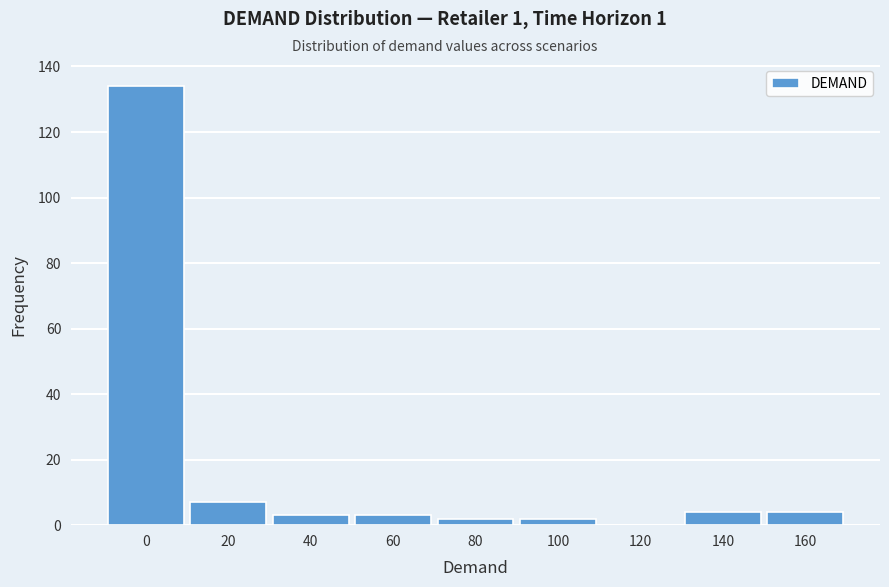

Reading right to left, transcribe all the data shown in this chart.

160=4	140=4	120=0	100=2	80=2	60=3	40=3	20=7	0=134